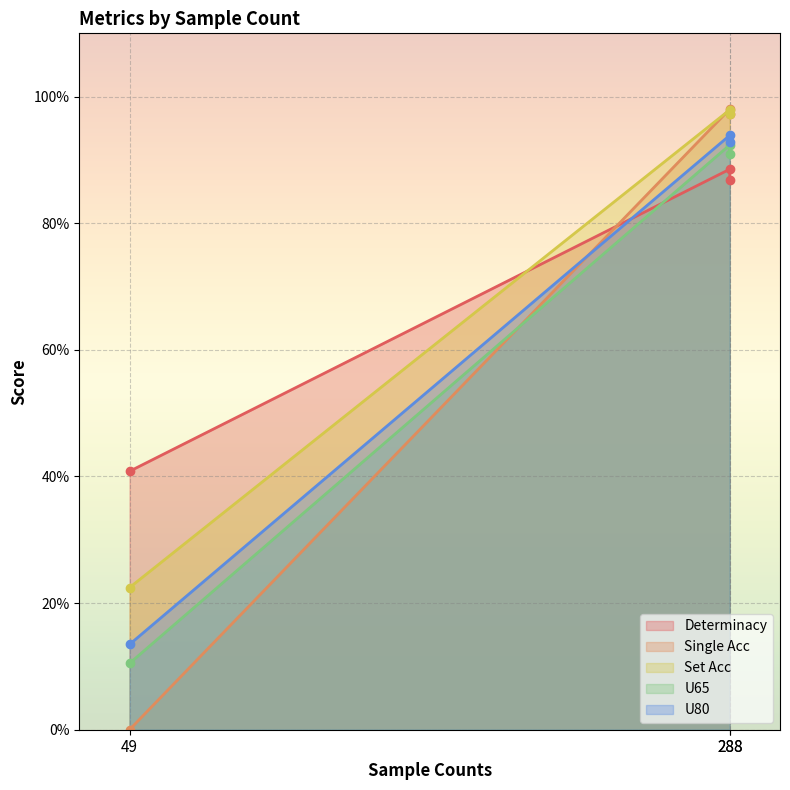

What value does the U80 series have at 288?

0.9